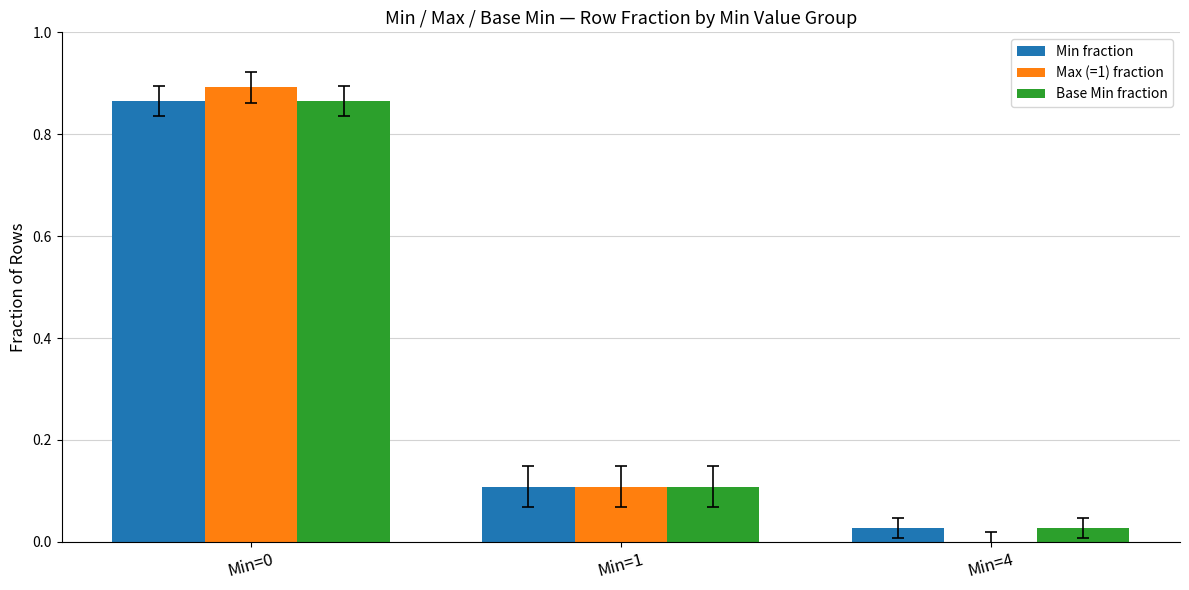

What is the total value across all series at Min=4?

0.1